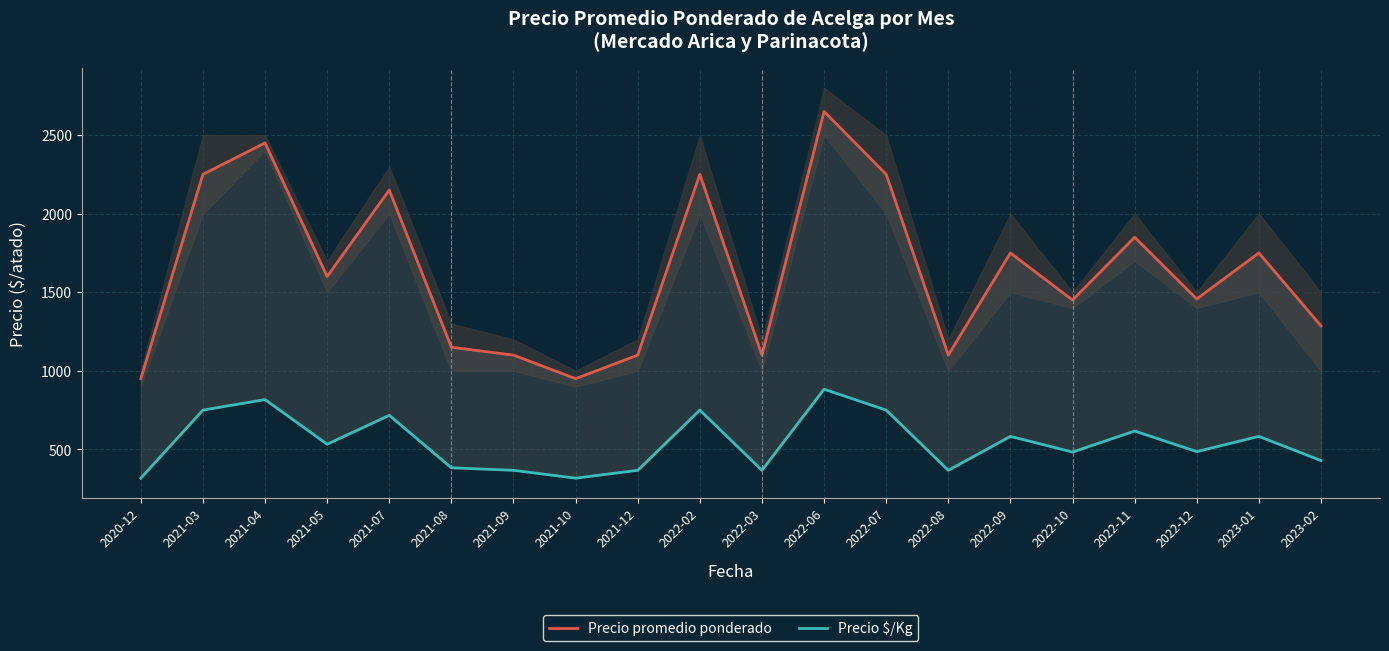

What is the value of the Precio $/Kg point at the 2nd from the left?

750